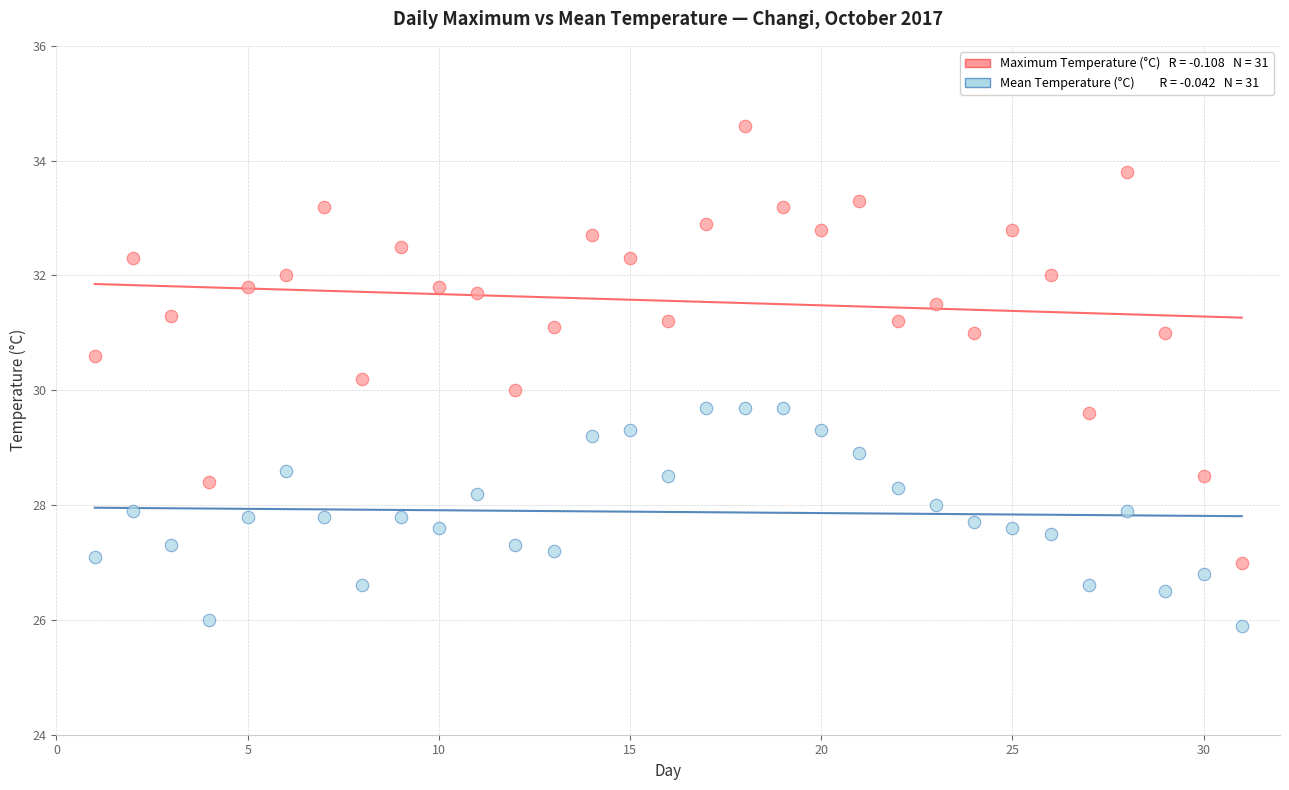

Across all data points, what is the range of Y values (max minus min)?

8.7